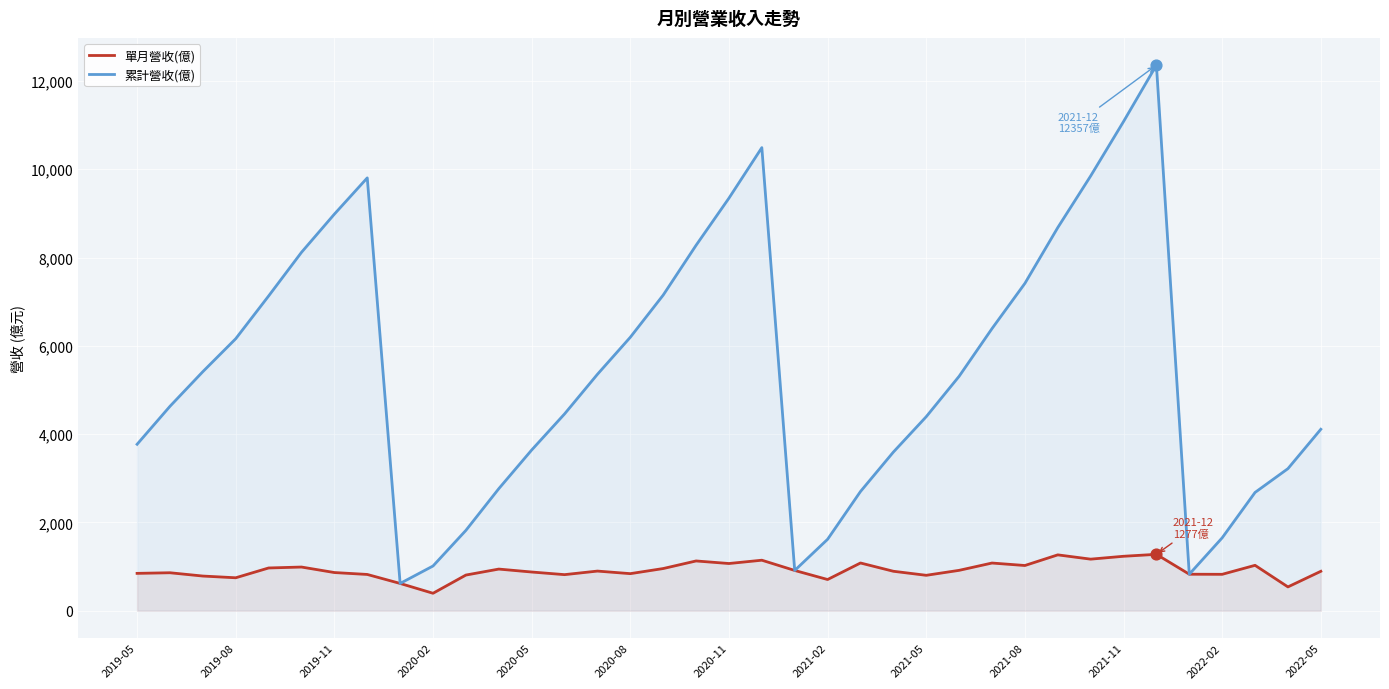

At which category is the sum across all series the highest?

31